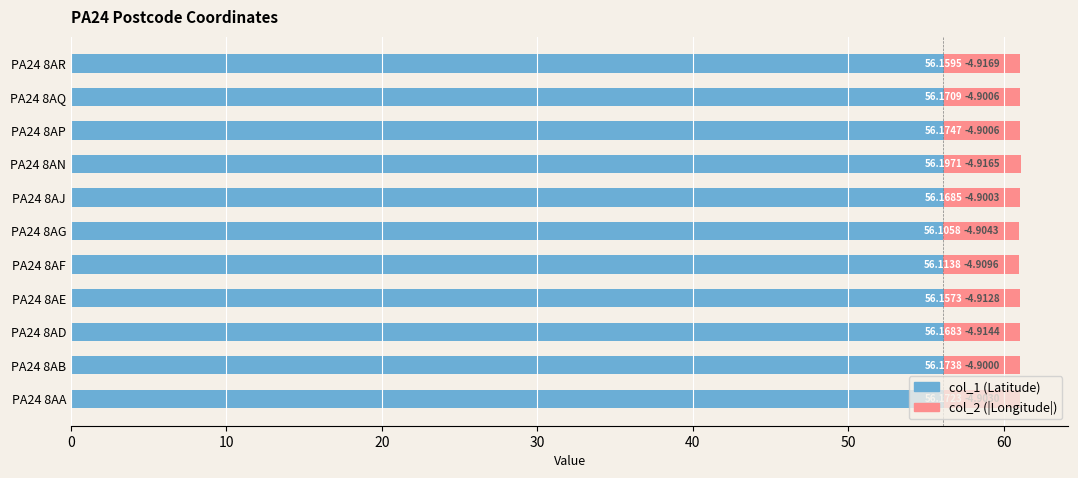

At which category is the sum across all series the highest?

PA24 8AN